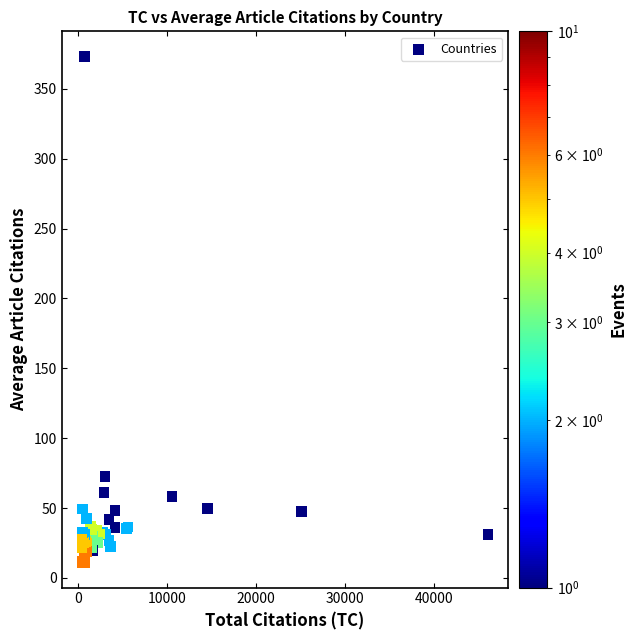

What Y value in the scatter plot is closest to 192?

72.5